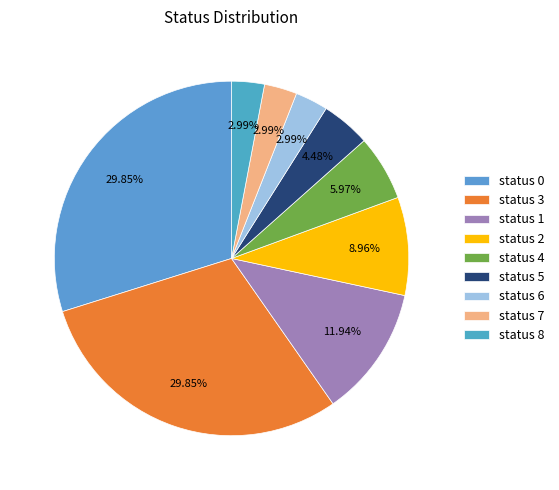

How many slices are in this pie chart?

9